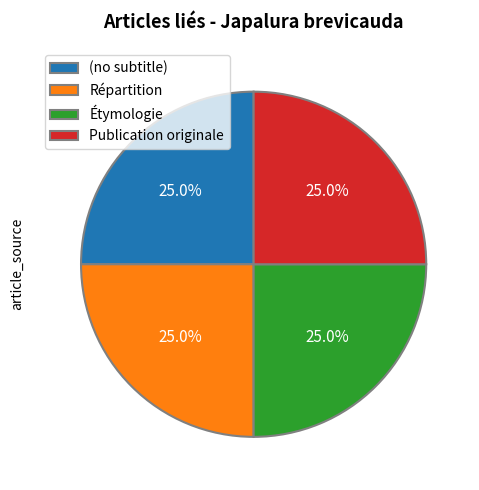

Is there any slice that represents more than half of the pie?

No